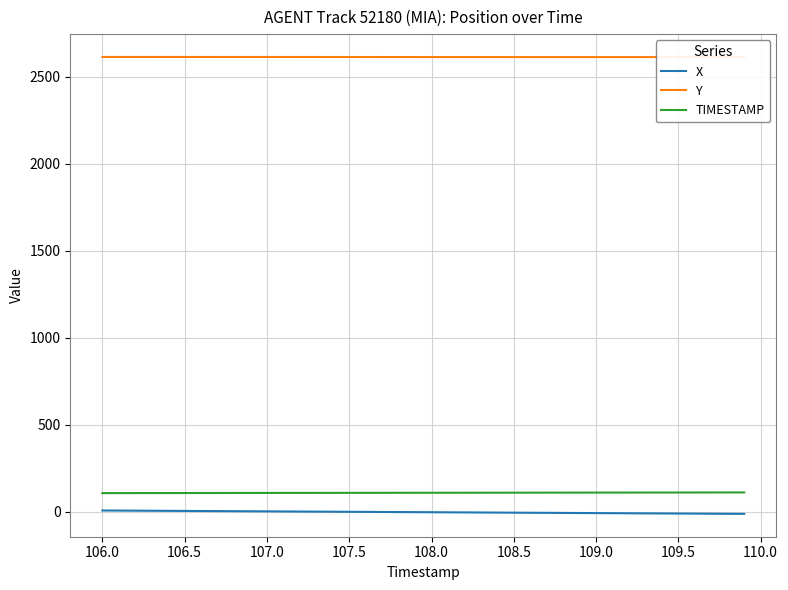

True or false: Y and TIMESTAMP cross at least once.

False